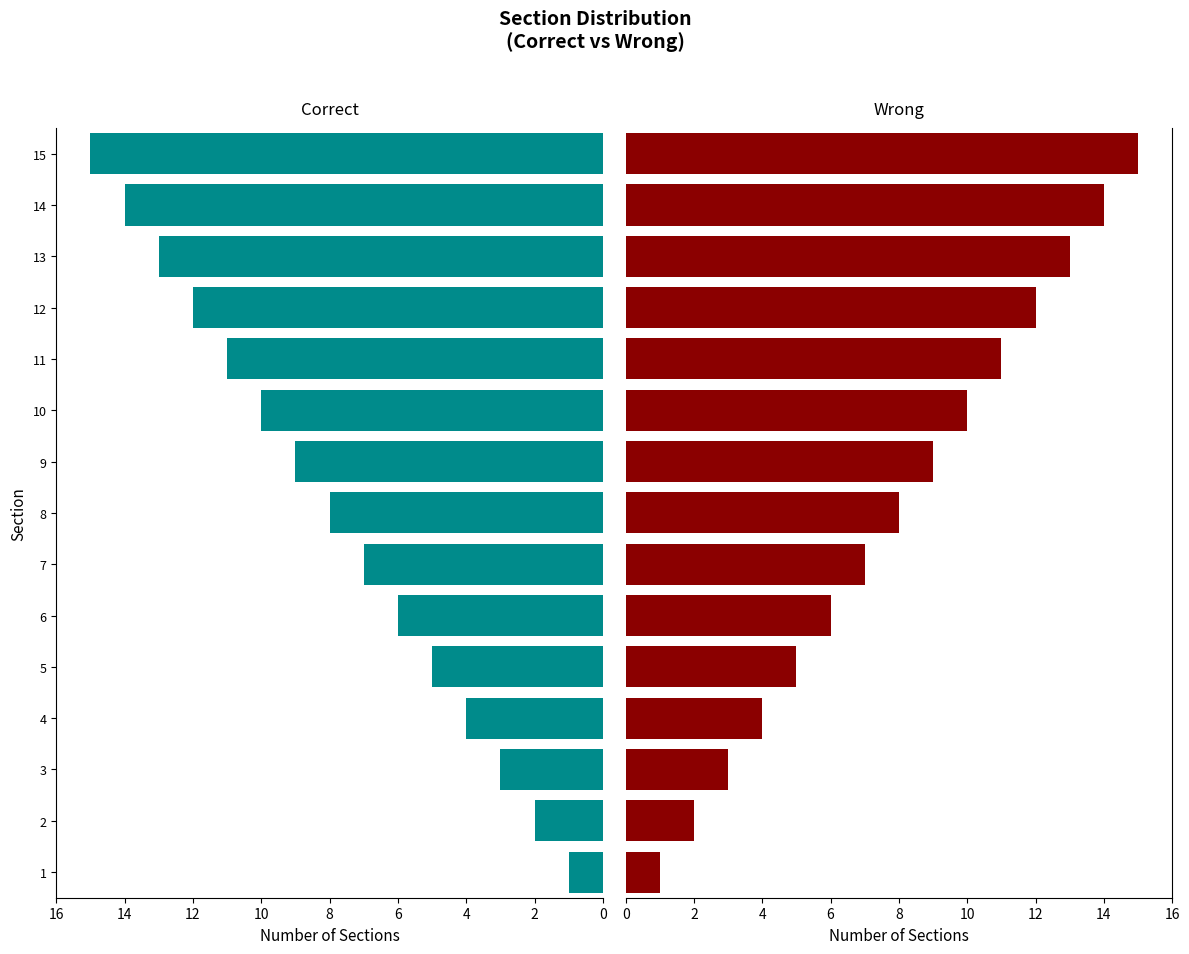

What is the difference between the maximum and second lowest values in the Correct series?

13